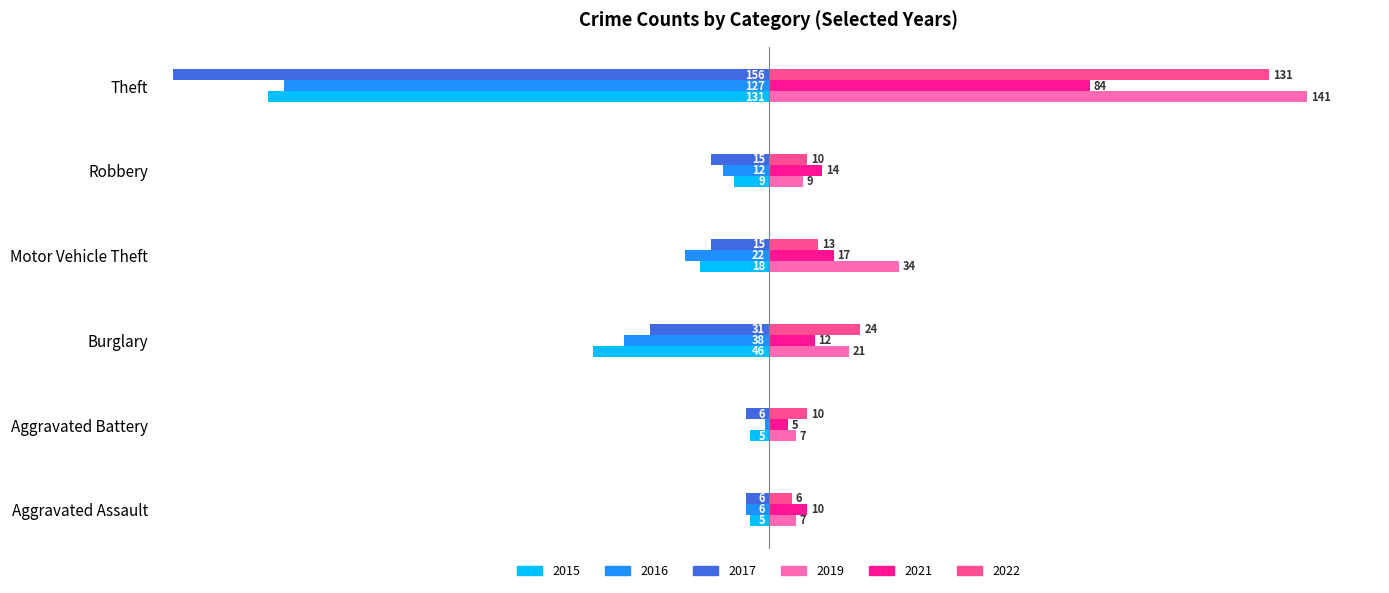

Which series changed the most between Burglary and Robbery?

2015